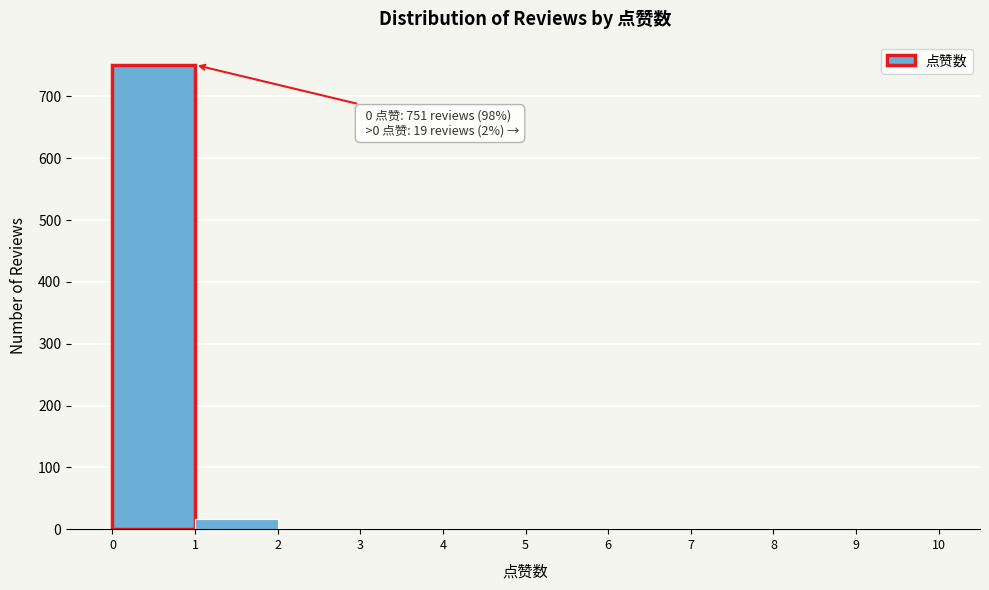

Over which range of the x-axis is the bar tallest?

0 to 1